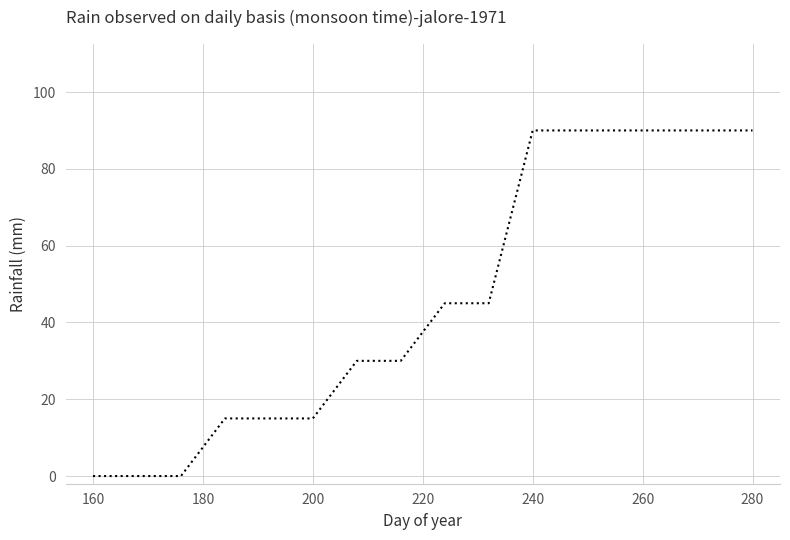

What is the greatest value displayed?

90